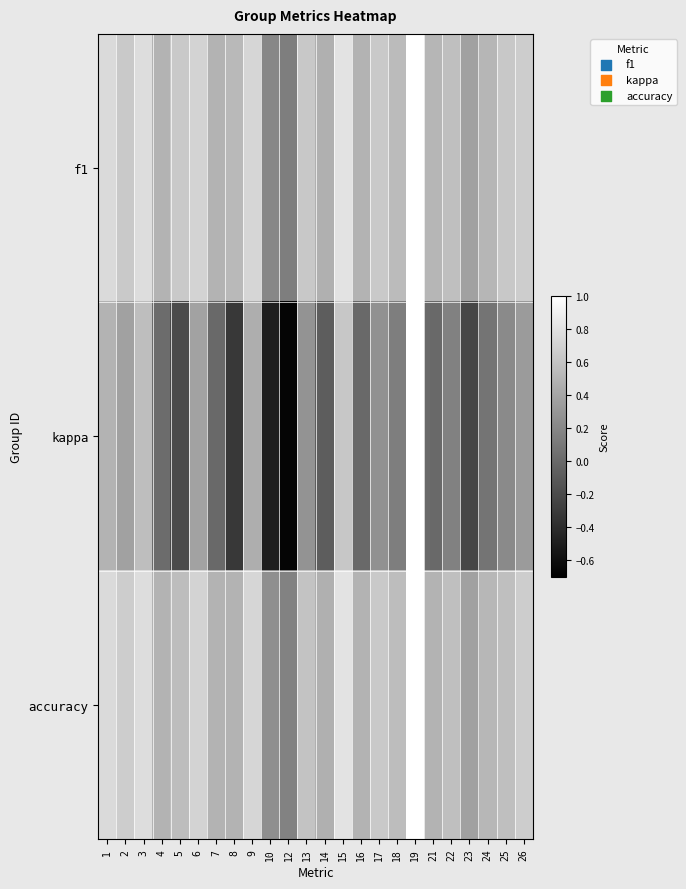

Between 24 and 6, which is larger?

6